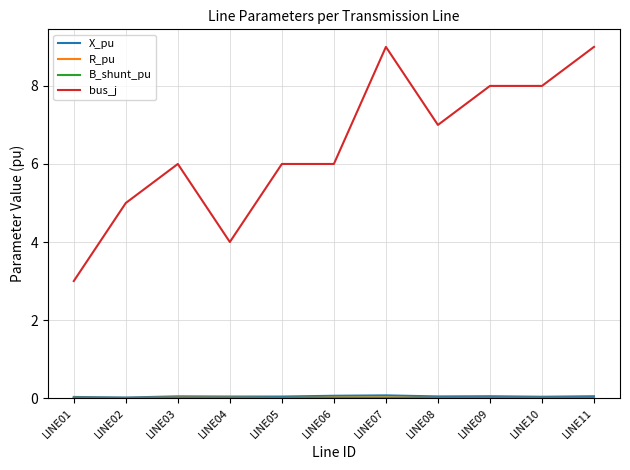

Which series has the largest total across all categories?

bus_j